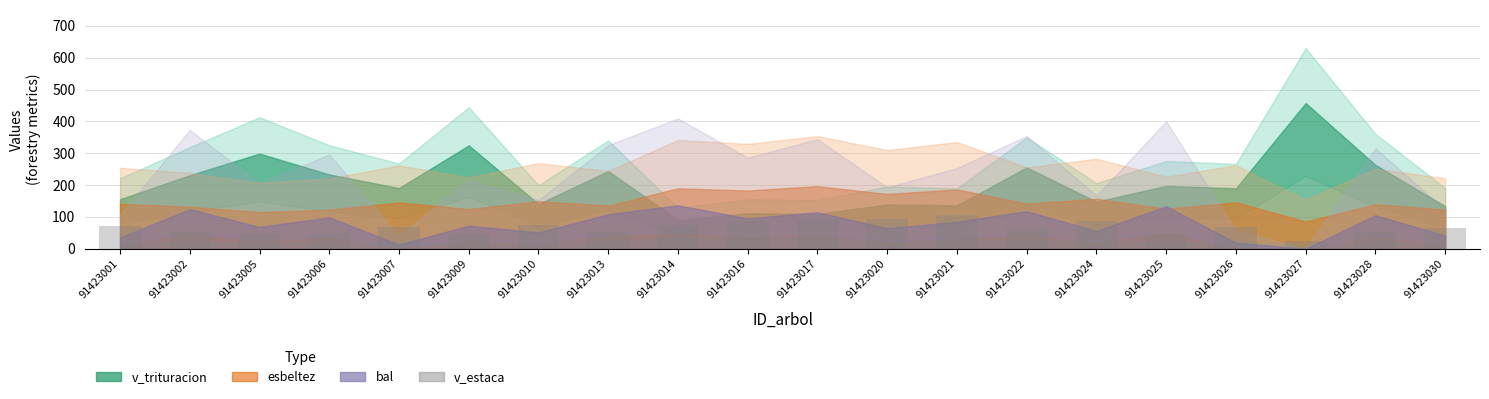

What is the approximate value at 91423027?

23.0